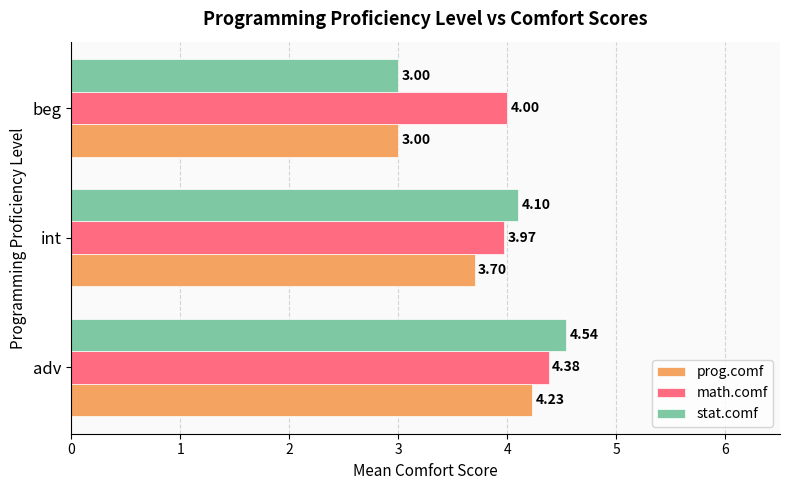

Rank the series by their maximum value, from highest to lowest.

stat.comf, math.comf, prog.comf